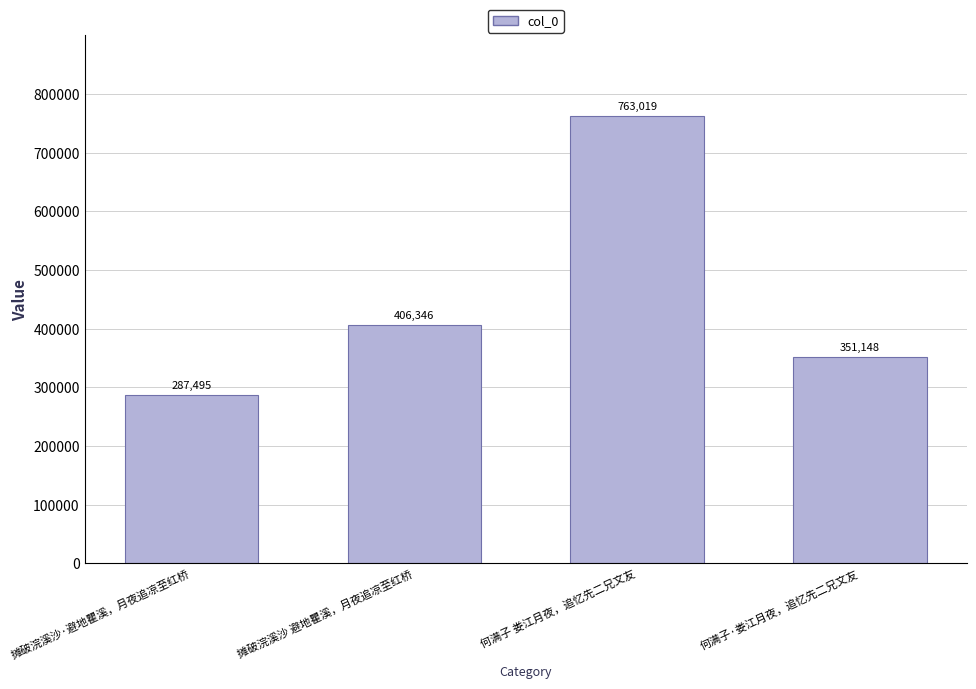

Are the bars grouped side by side (vs. stacked)?

No